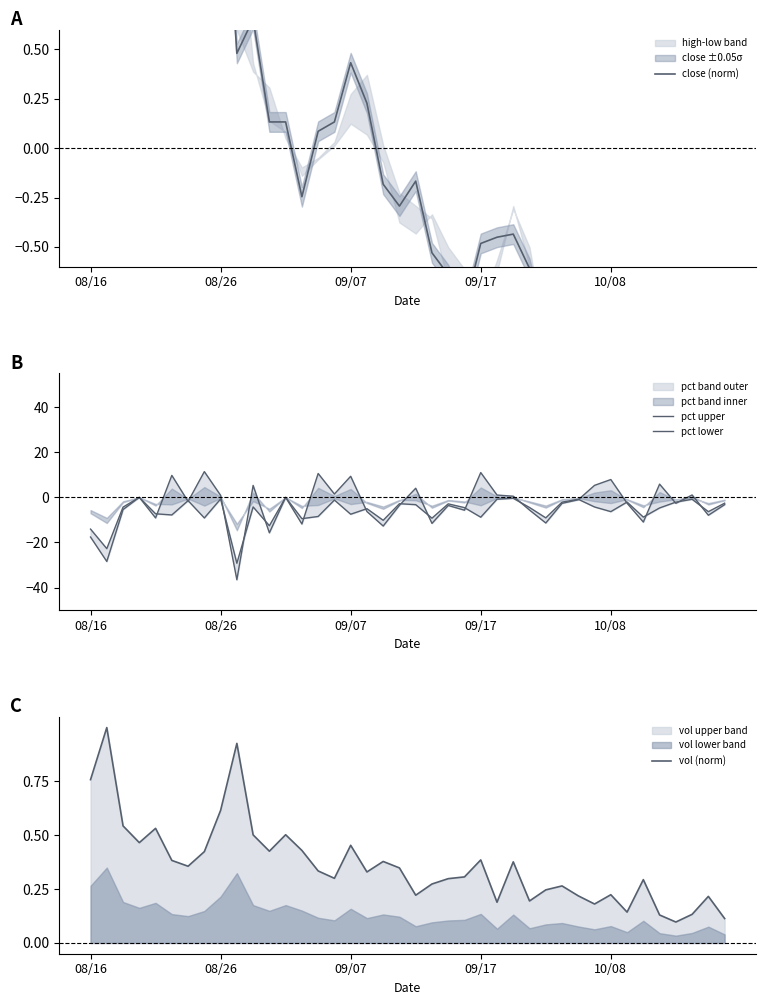

What is the maximum value for vol (norm)?

1.0